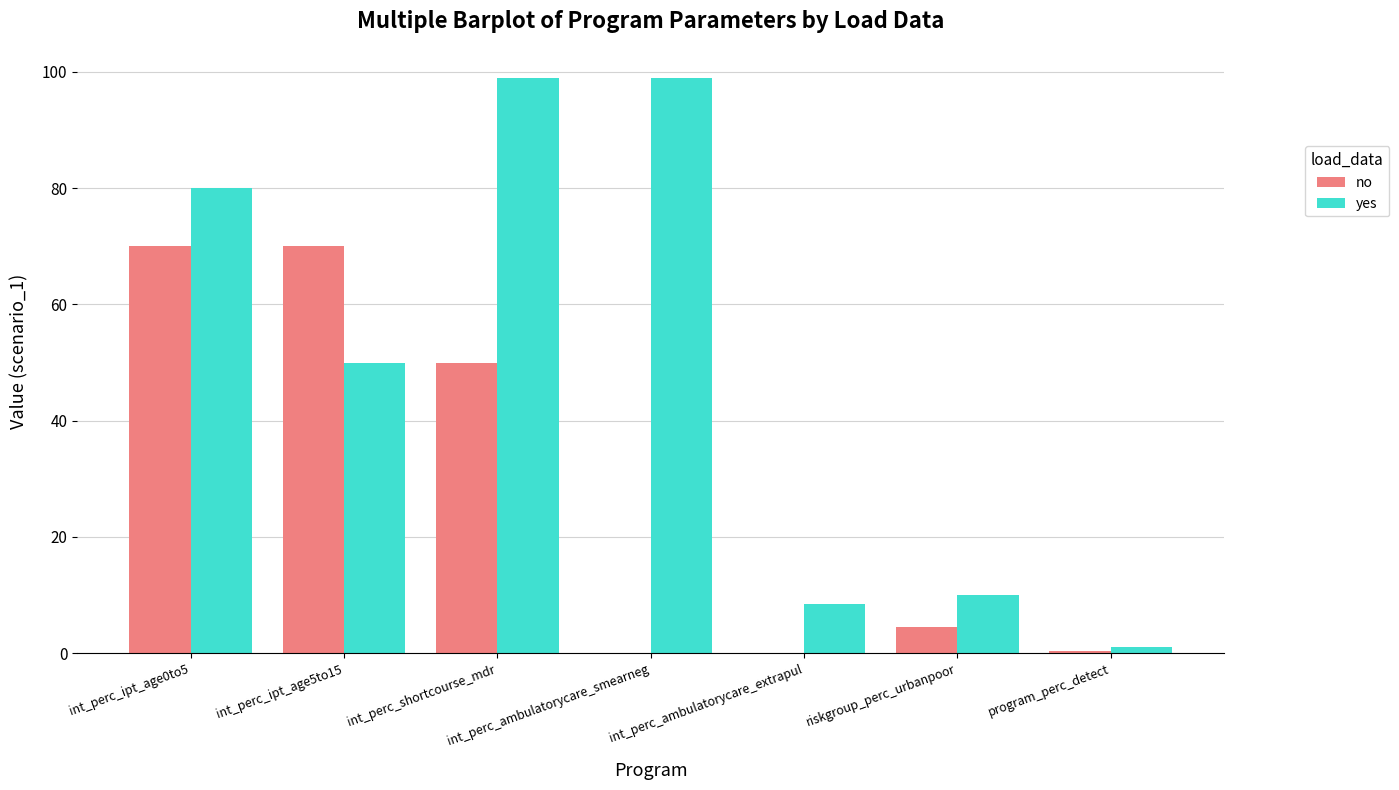

What are all the series names shown in the legend?

no, yes